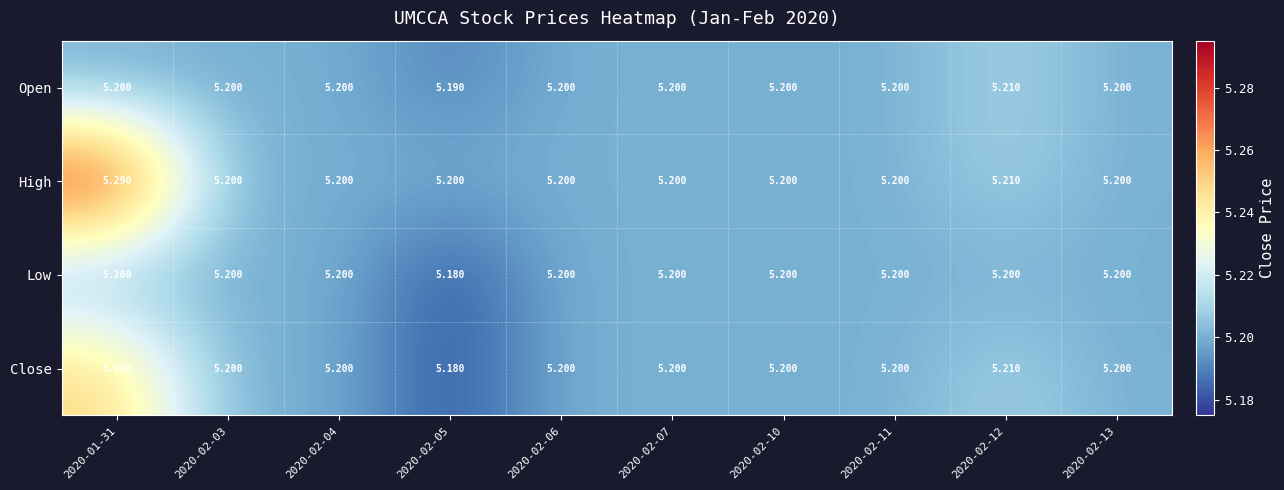

Which series has the widest spread of values?

High